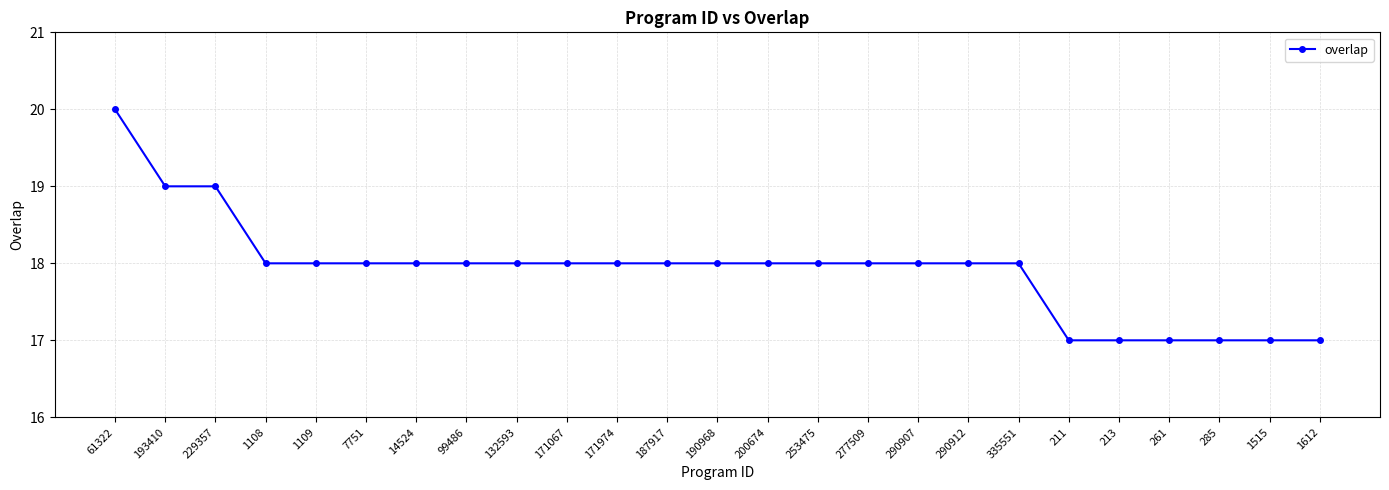

Which category has the highest value across all series?

61322